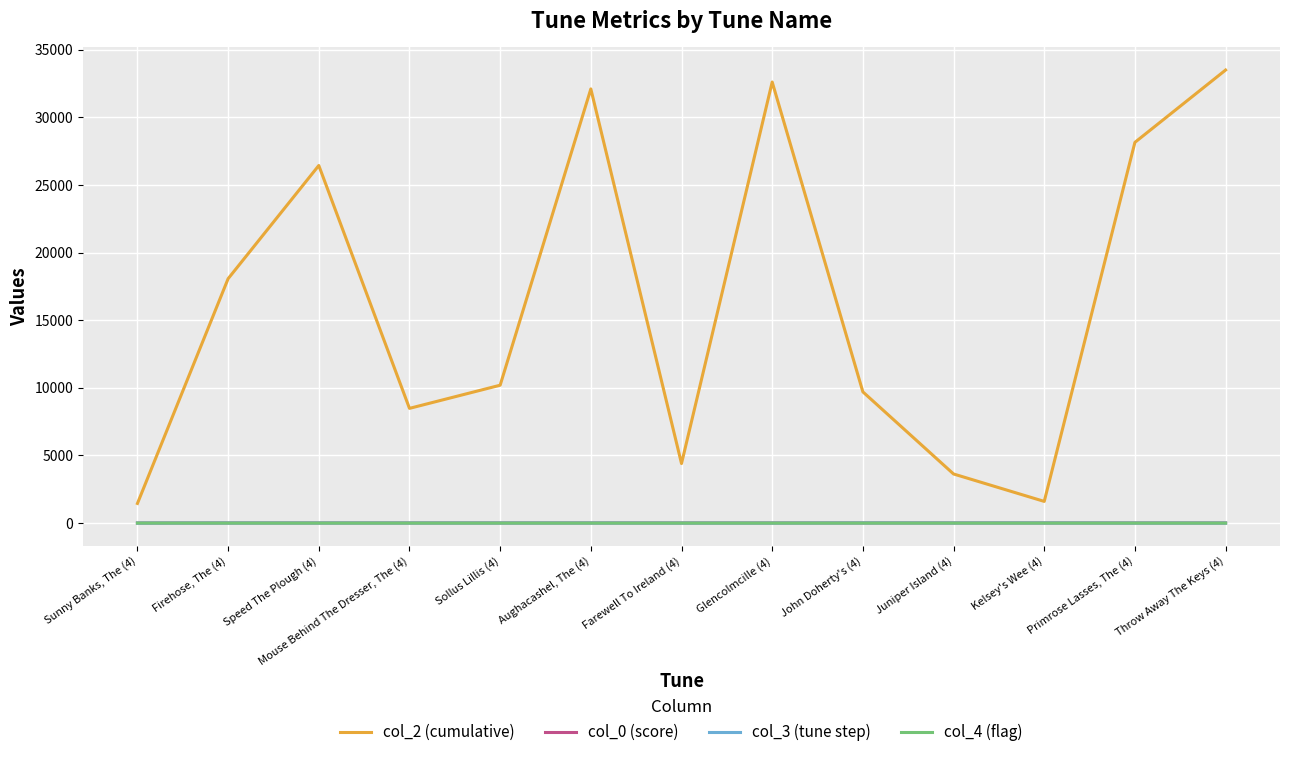

Which series has the largest total across all categories?

col_2 (cumulative)